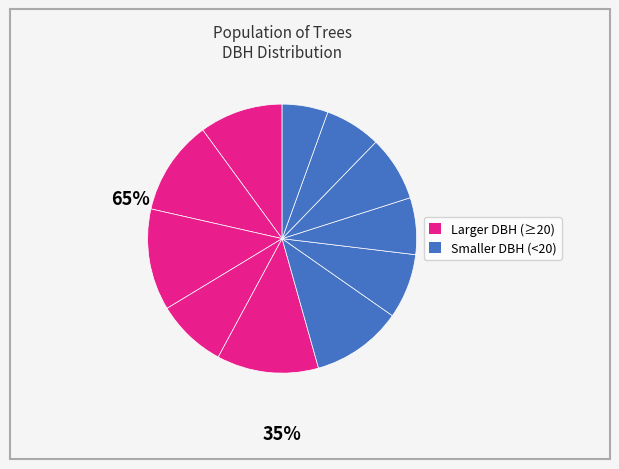

Count the number of slices in the pie.

11